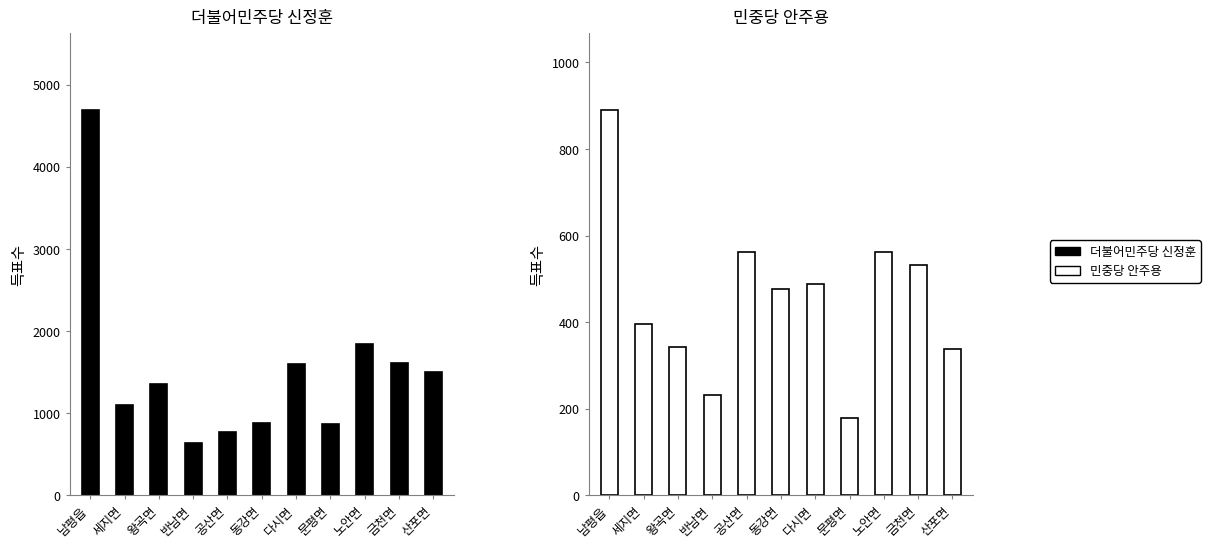

How many data points in 민중당 안주용 are less than 476?

5